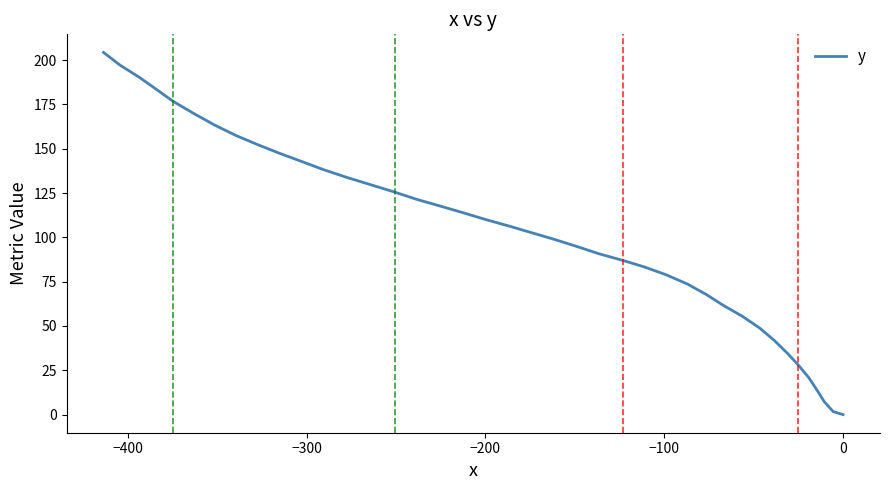

Is it true that the value at 7 is 17.7?

False